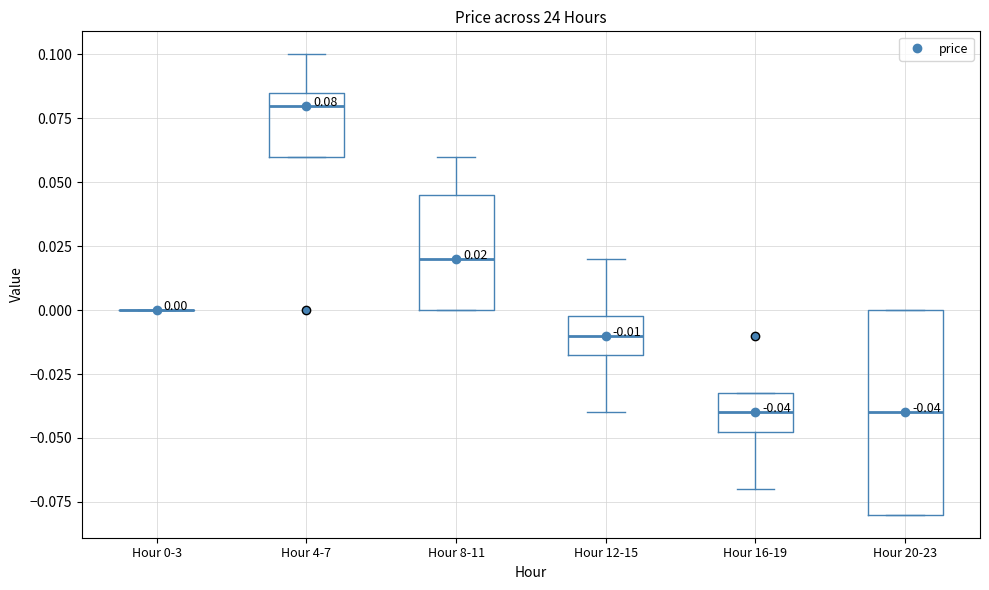

Which box is the tallest, from its lower edge to its upper edge?

Hour 20-23